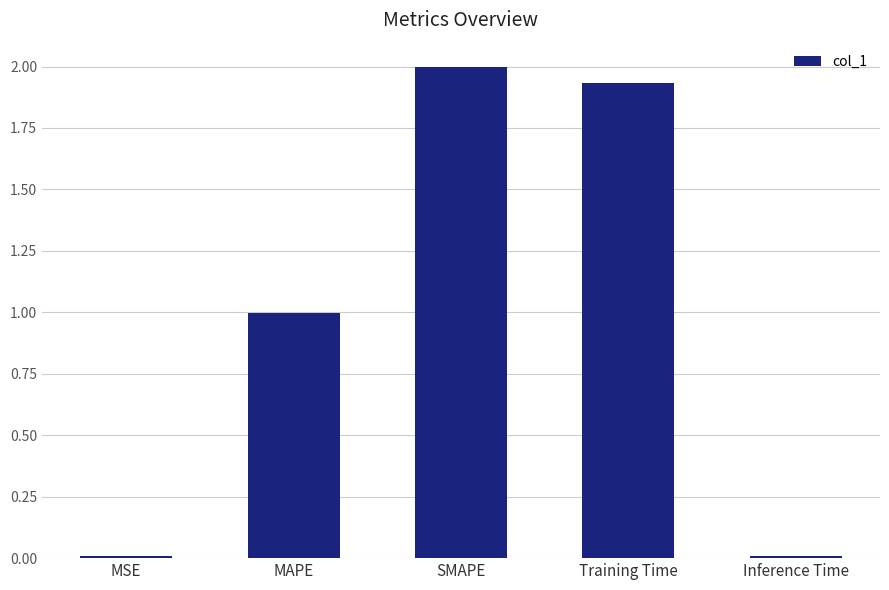

What is the change in value from MAPE to Training Time?

+0.9